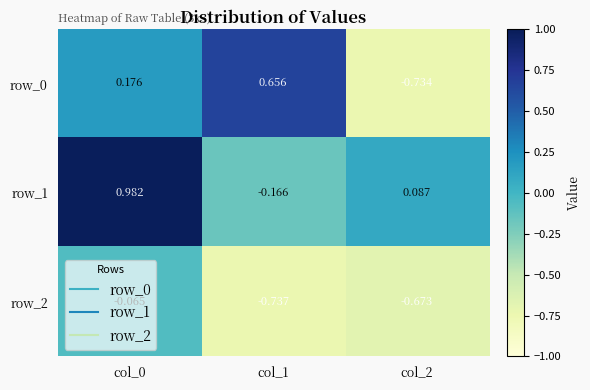

What is the difference between the highest and lowest values at col_1?

1.4